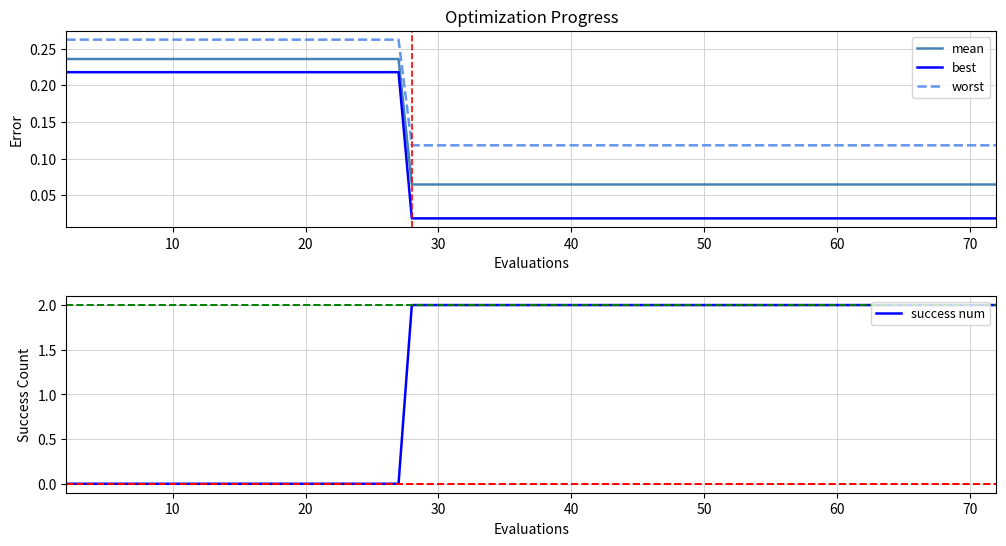

What is the difference between the maximum and minimum values in the success num series?

2